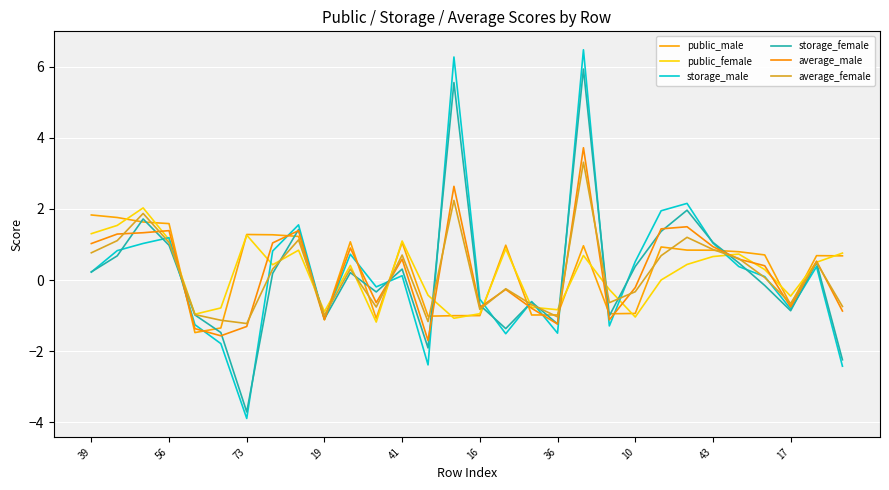

What is the highest value of the average_female series?

3.3